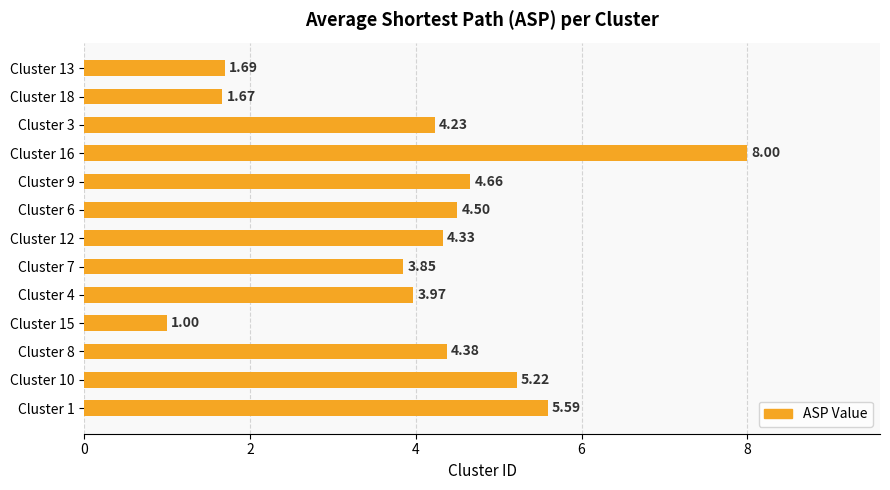

List the labels in order of value, largest first.

Cluster 16, Cluster 1, Cluster 10, Cluster 9, Cluster 6, Cluster 8, Cluster 12, Cluster 3, Cluster 4, Cluster 7, Cluster 13, Cluster 18, Cluster 15